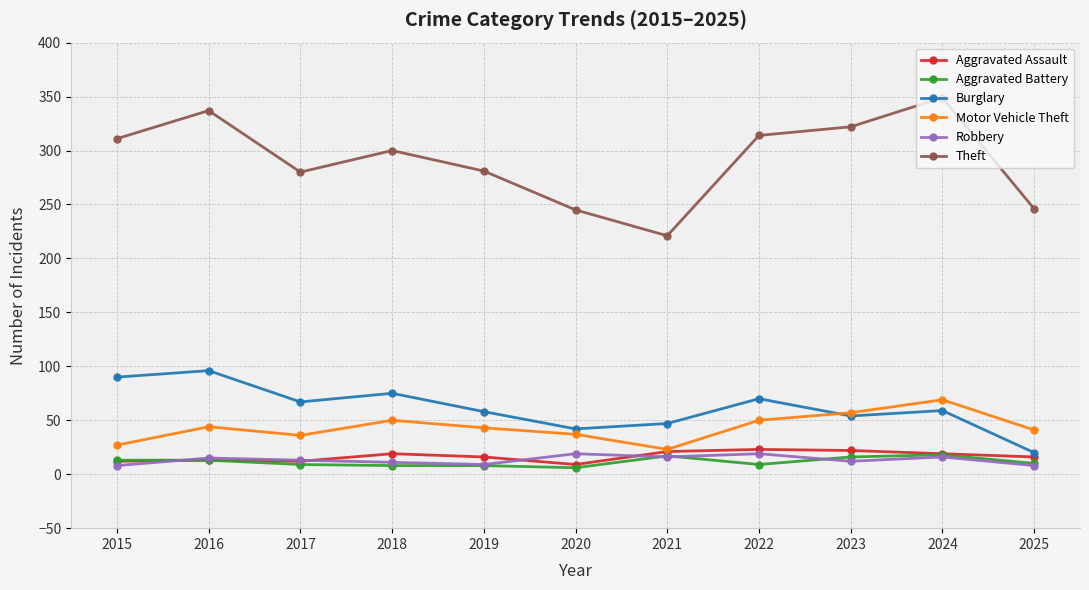

Is the value of Aggravated Assault at 2021 greater than the value of Motor Vehicle Theft at 2020?

No